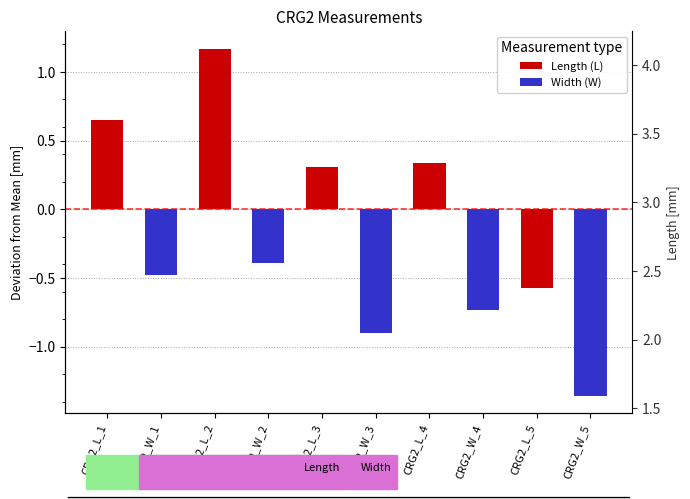

Reading left to right, list all the values displayed in this chart.

Length (L): 0.6	1.2	0.3	0.3	-0.6
Width (W): -0.5	-0.4	-0.9	-0.7	-1.4